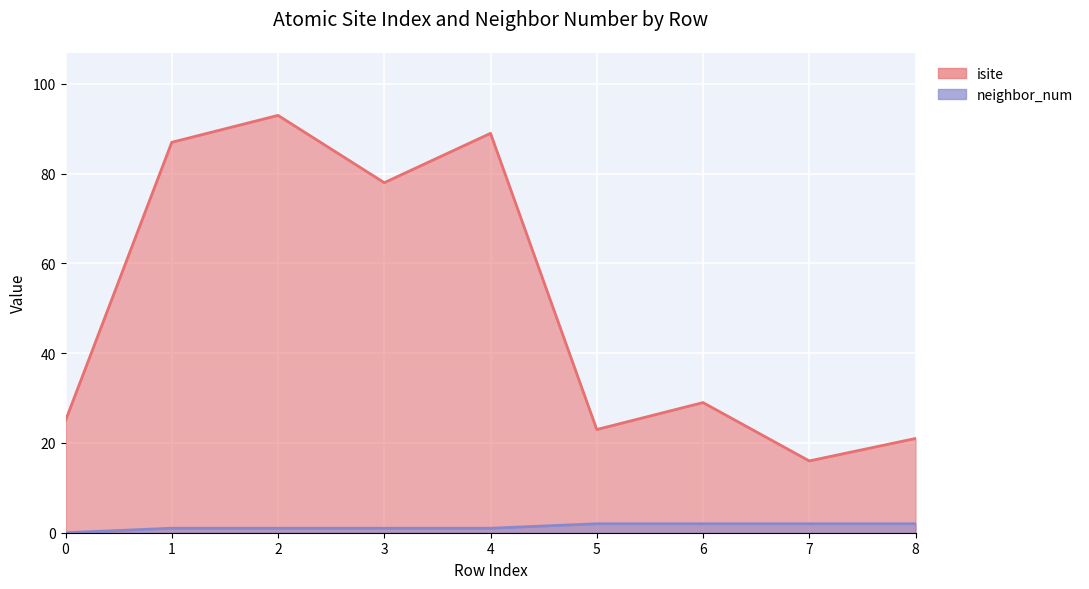

What is the minimum value for isite?

16